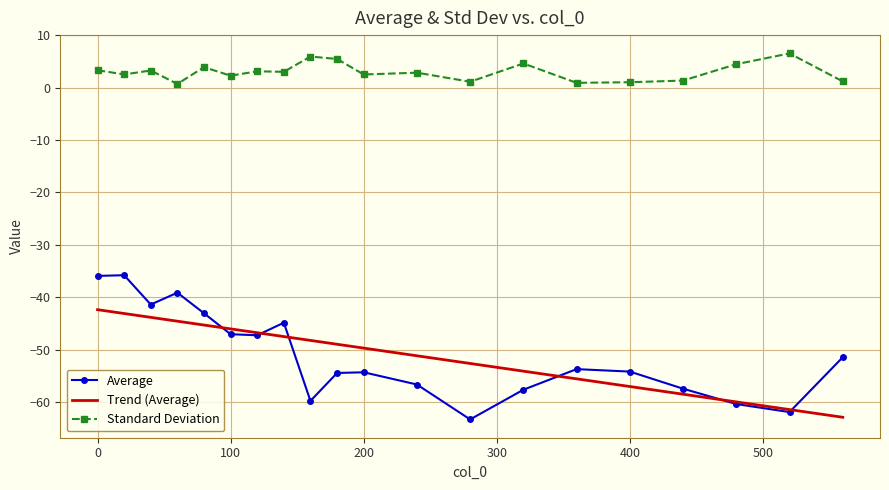

List the series in order of their peak value, highest first.

Standard Deviation, Average, Trend (Average)